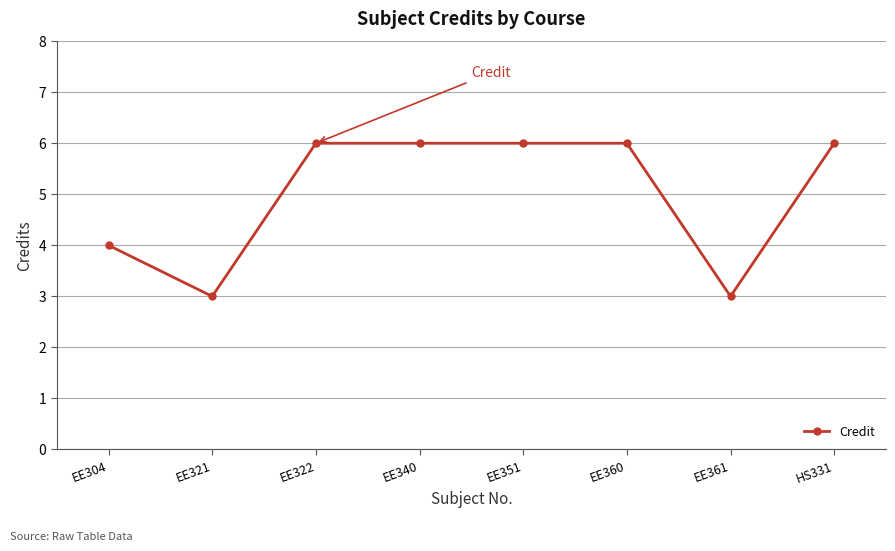

What is the ratio of the value at EE322 to the value at HS331?

1.0